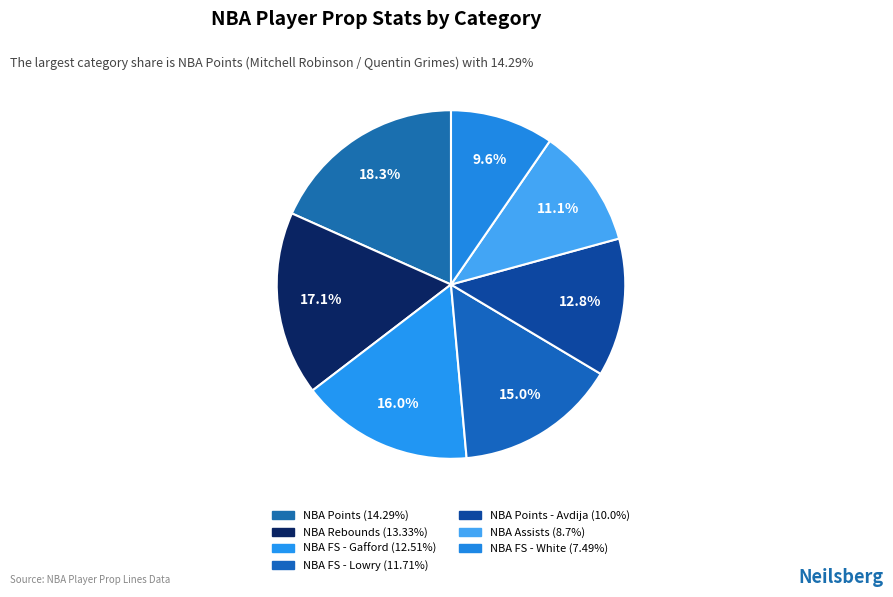

What is the smallest slice in the pie chart?

NBA FS (White)